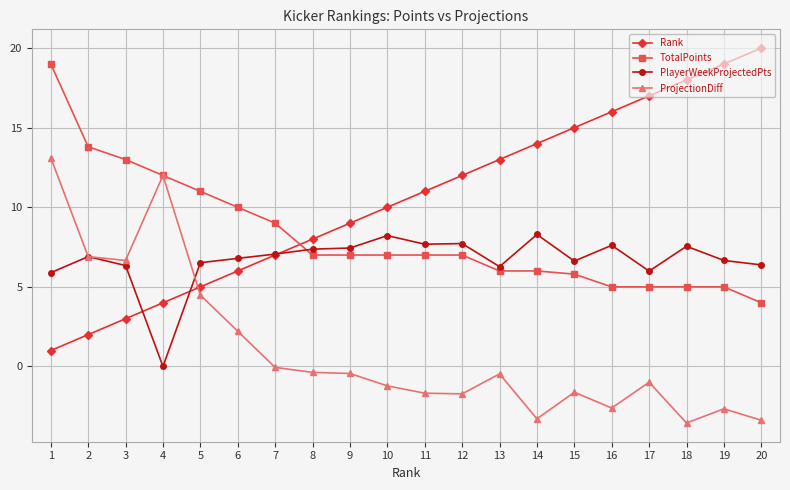

What is the value of the TotalPoints point at the 17th from the left?

5.0